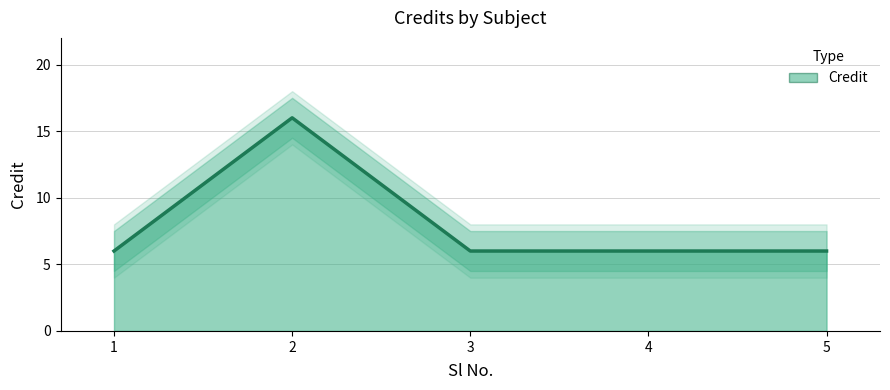

Does the chart have visible grid lines?

Yes